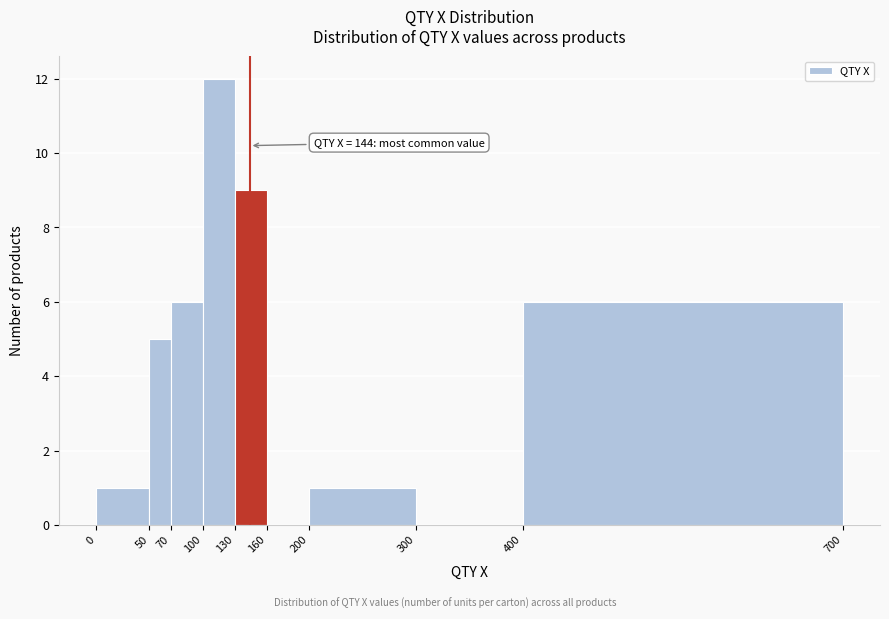

Over which range of the x-axis is the bar tallest?

100 to 130